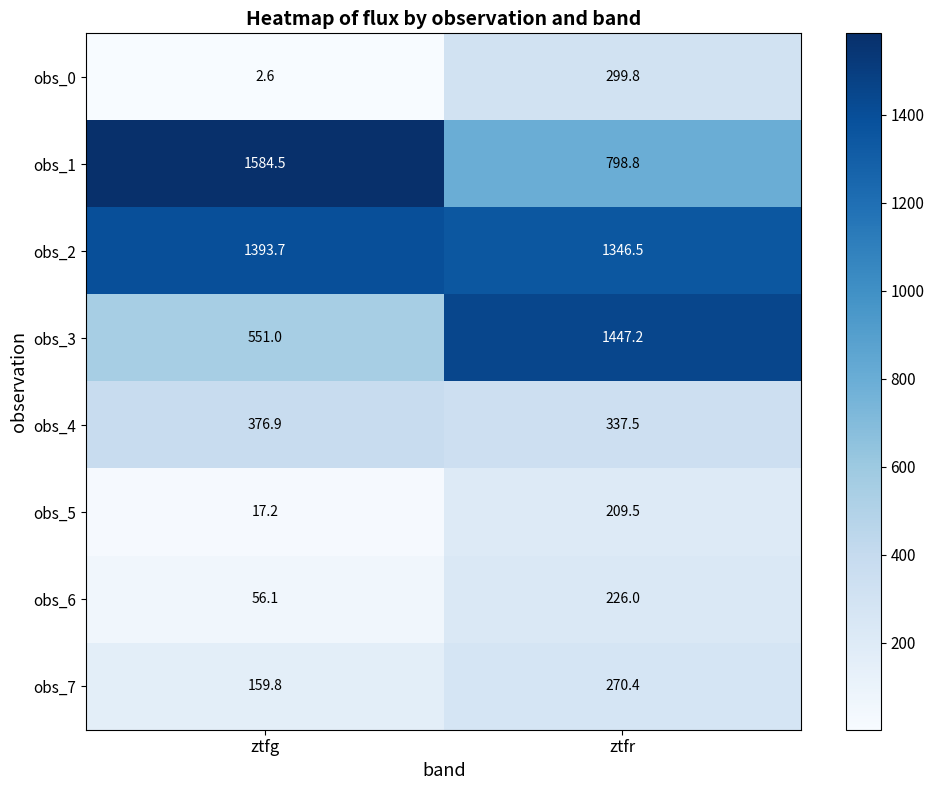

How many series are shown in this chart?

8